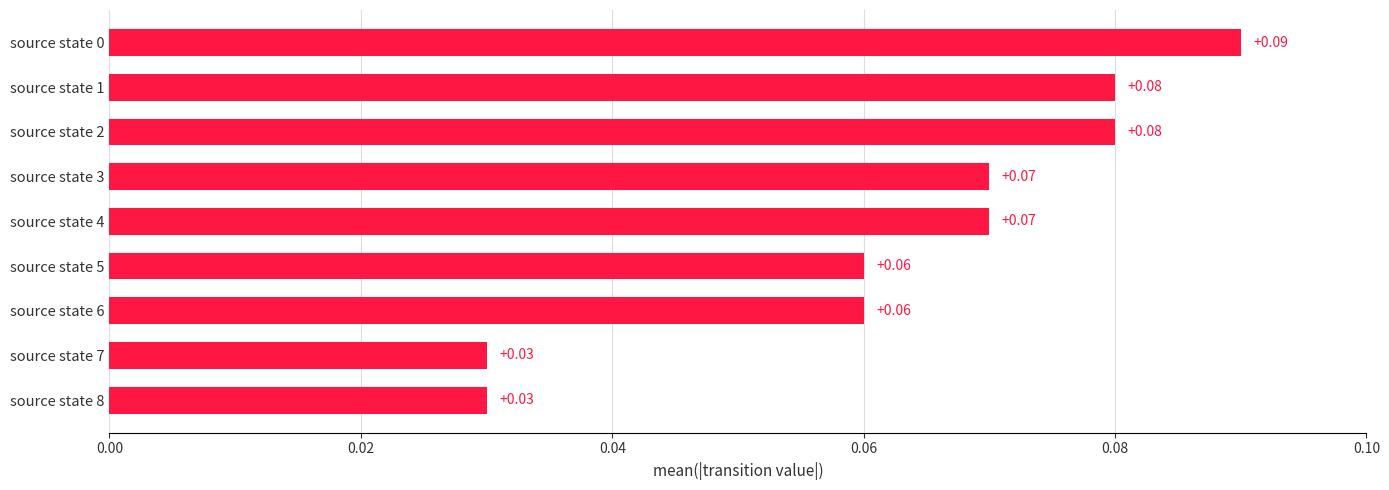

What is the sum of all values?

0.6